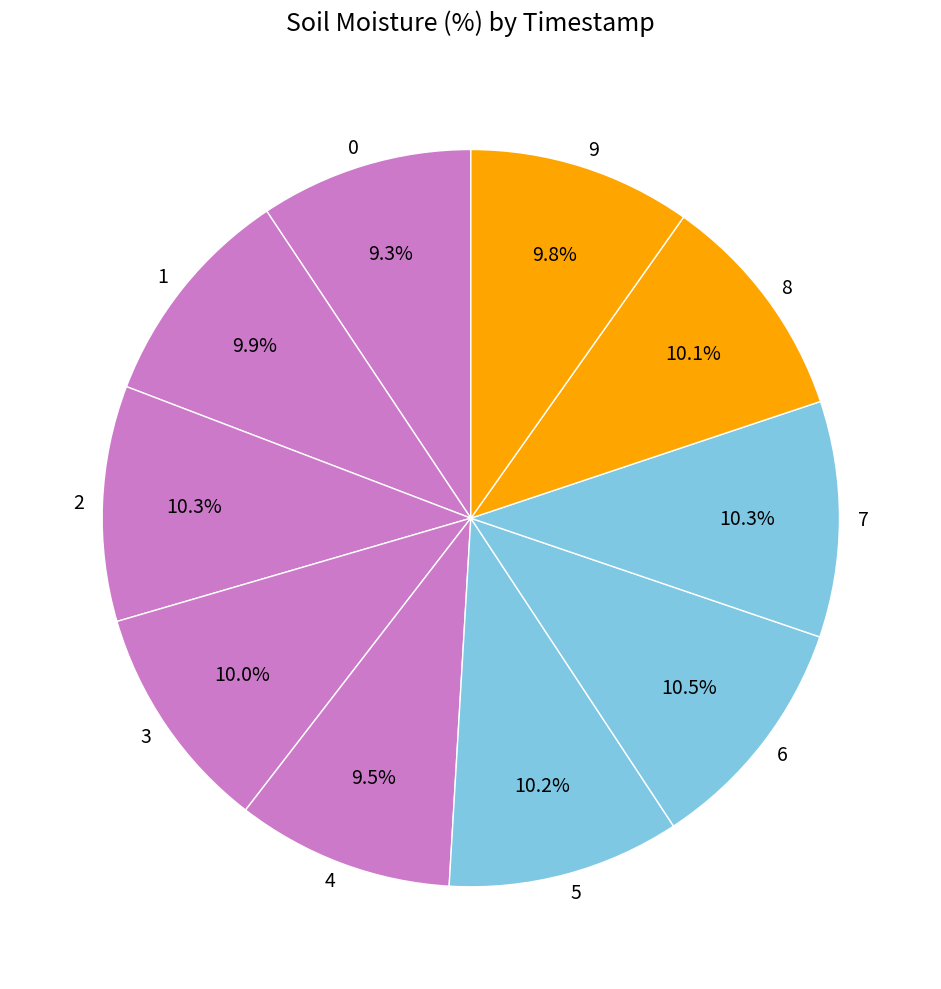

Is there any slice that represents more than half of the pie?

No